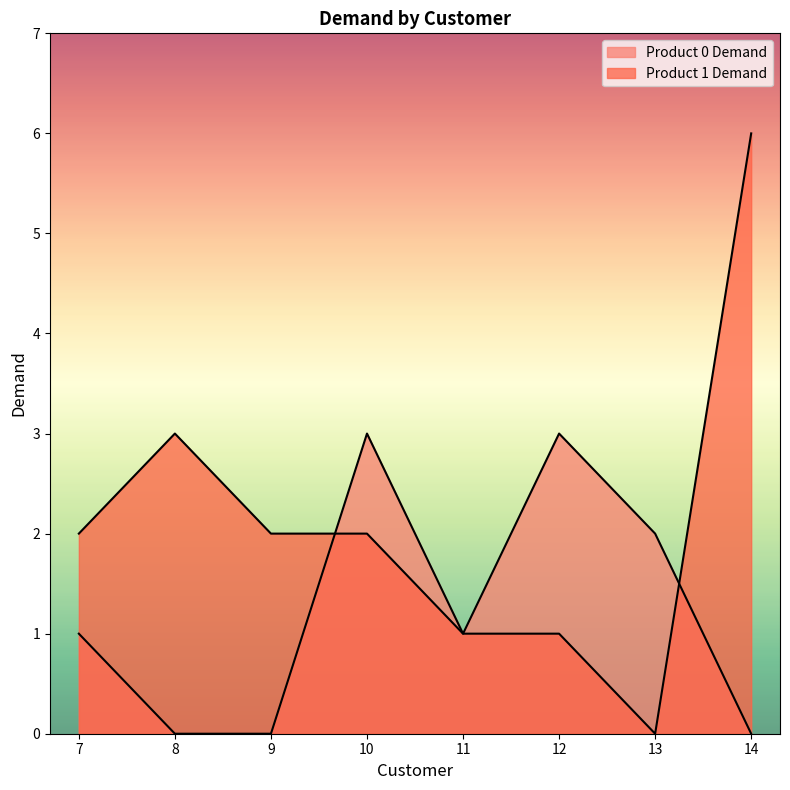

Reading left to right, extract all data points from this chart.

Product 0 Demand: 1	0	0	3	1	3	2	0
Product 1 Demand: 2	3	2	2	1	1	0	6